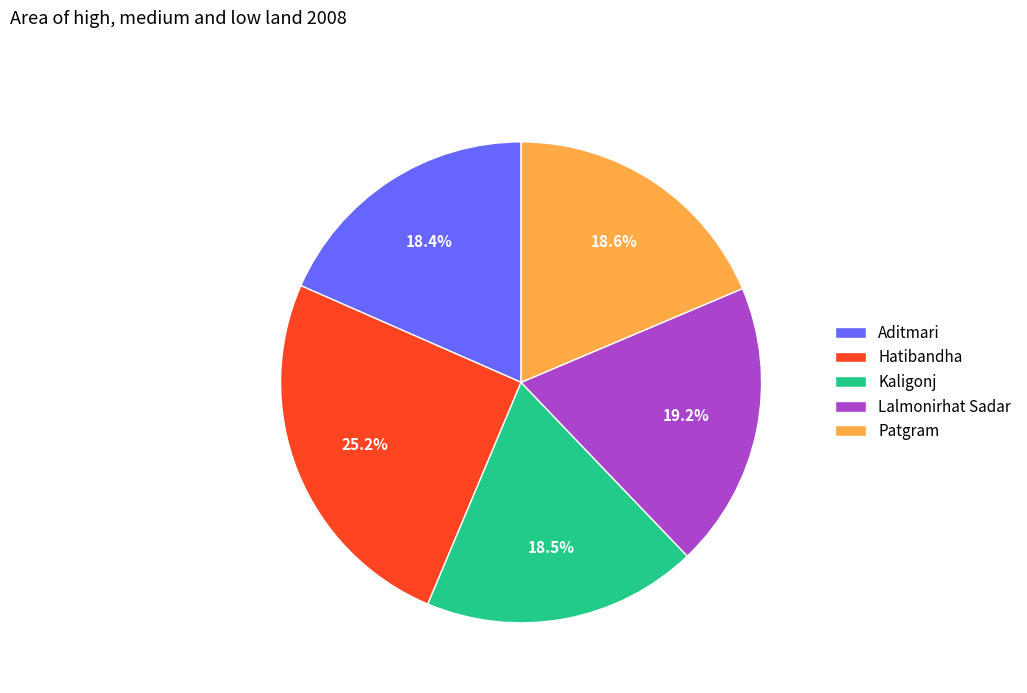

What is the ratio of the value at Aditmari to the value at Lalmonirhat Sadar?

1.0